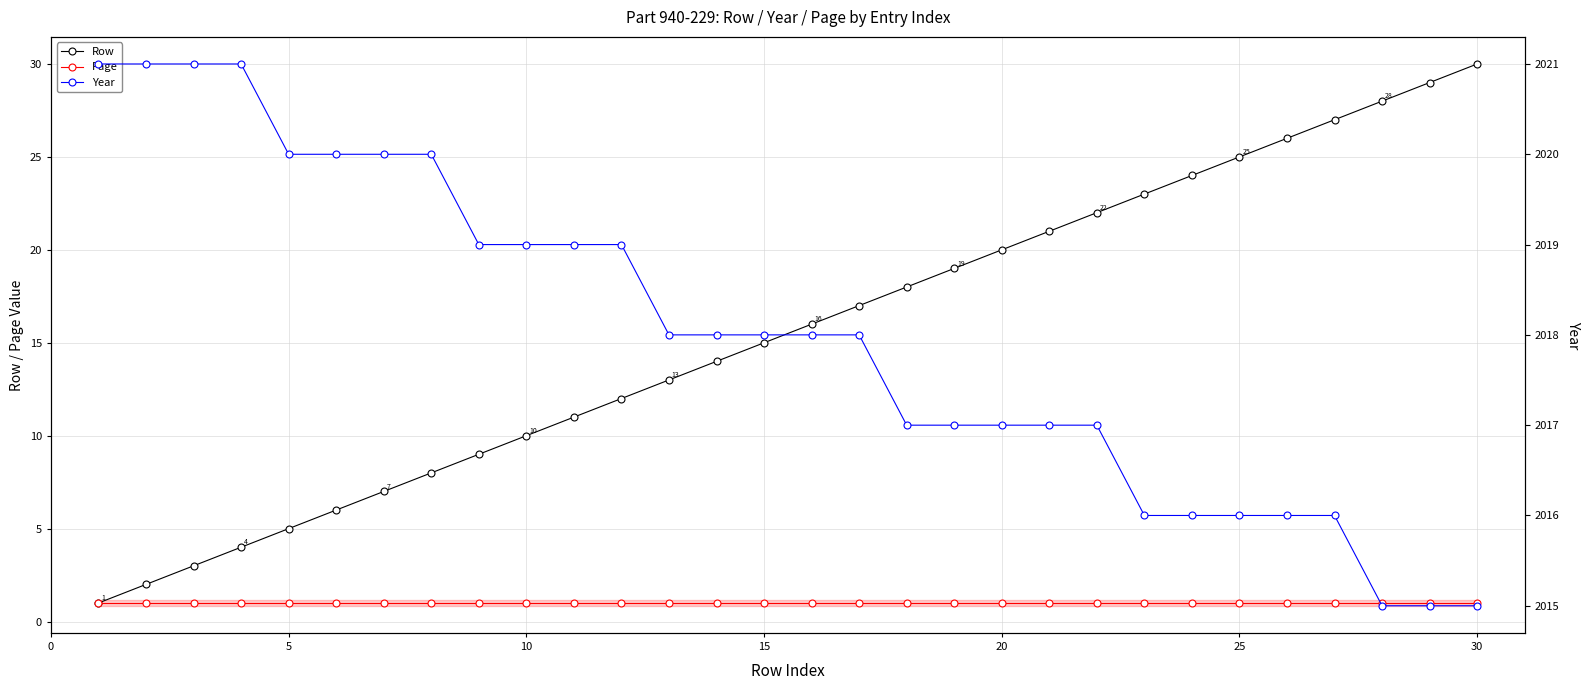

What is the smallest value displayed?

1